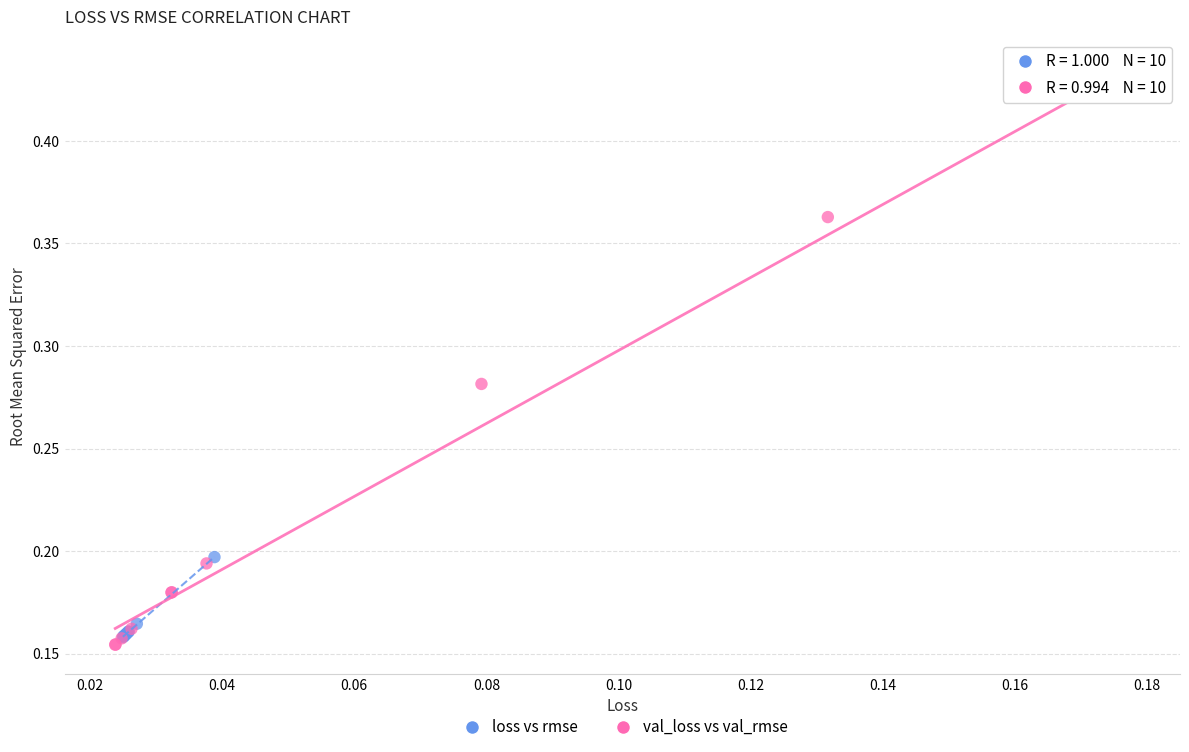

Which series has the largest Y range (max minus min)?

val_loss vs val_rmse